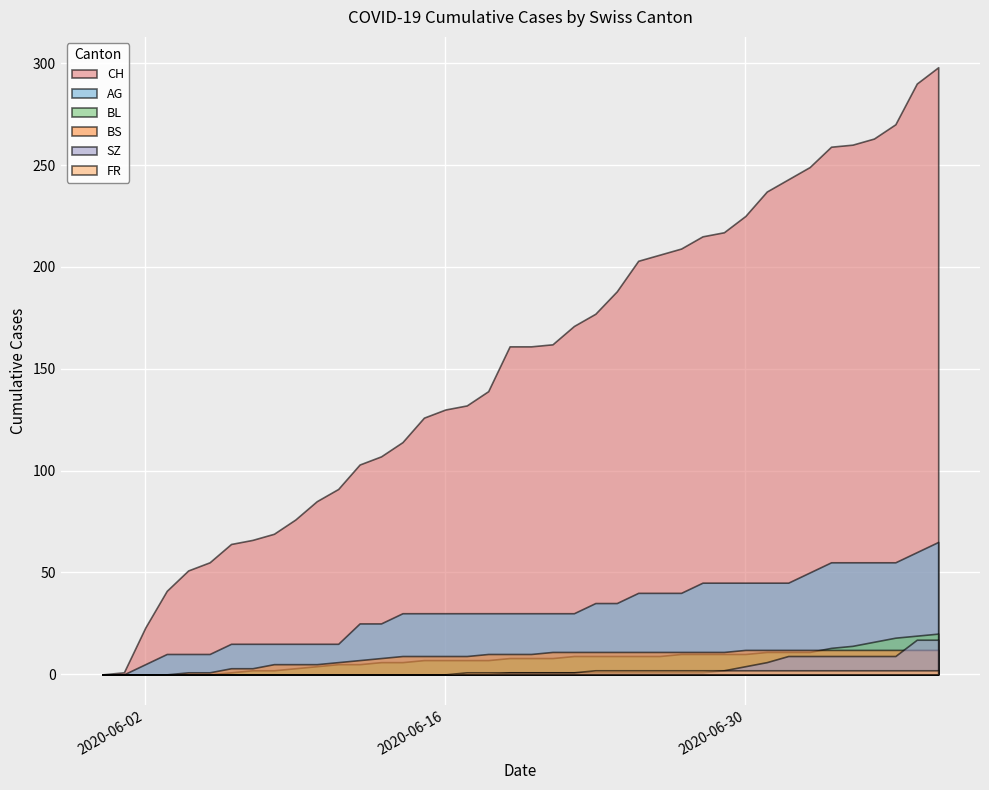

At which label does BS reach its minimum?

2020-05-31